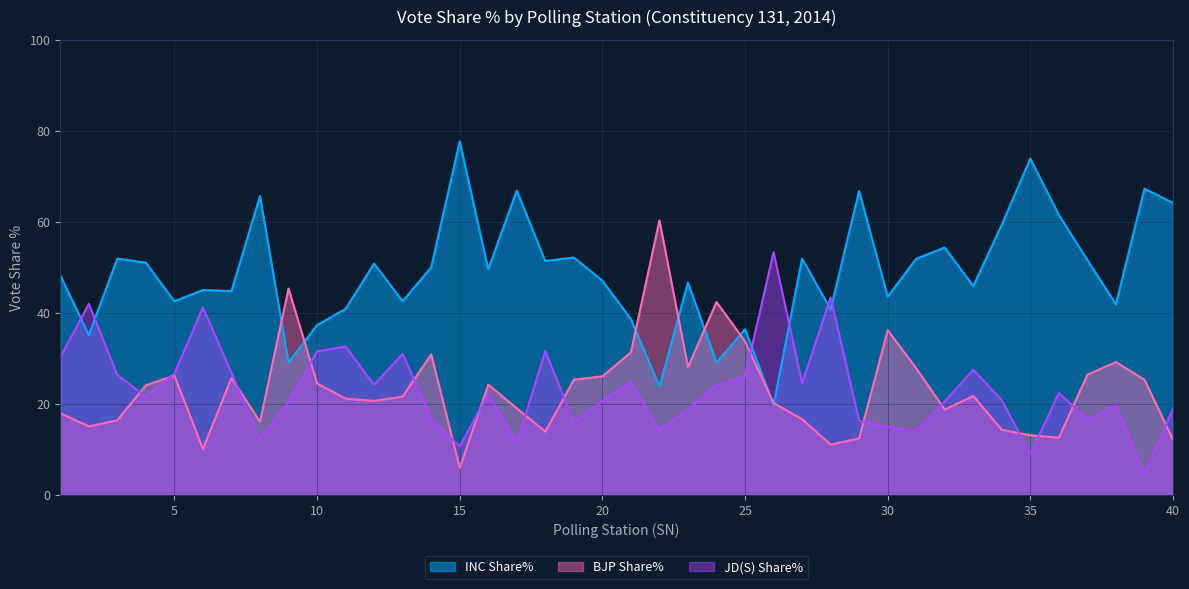

Rank the series at 37 from highest to lowest value.

INC Share%, BJP Share%, JD(S) Share%